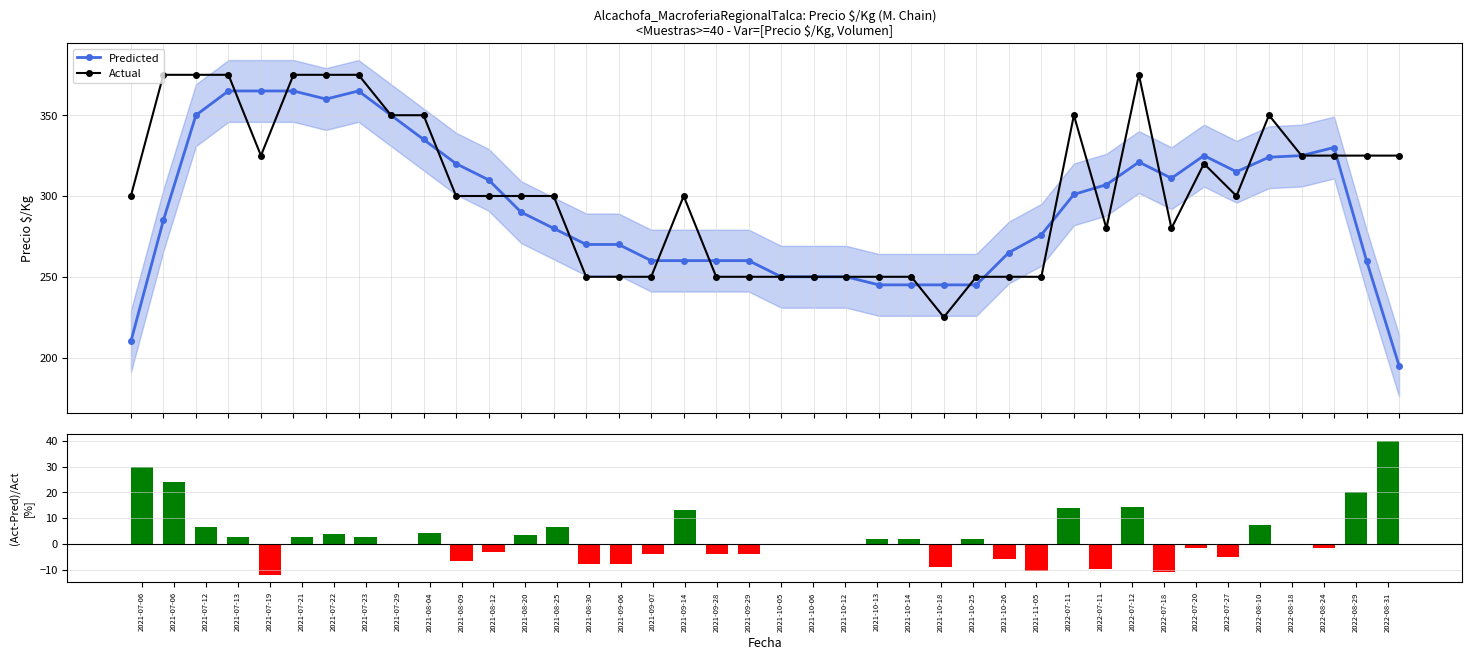

True or false: Actual has more than 0 points higher than both neighbors.

True